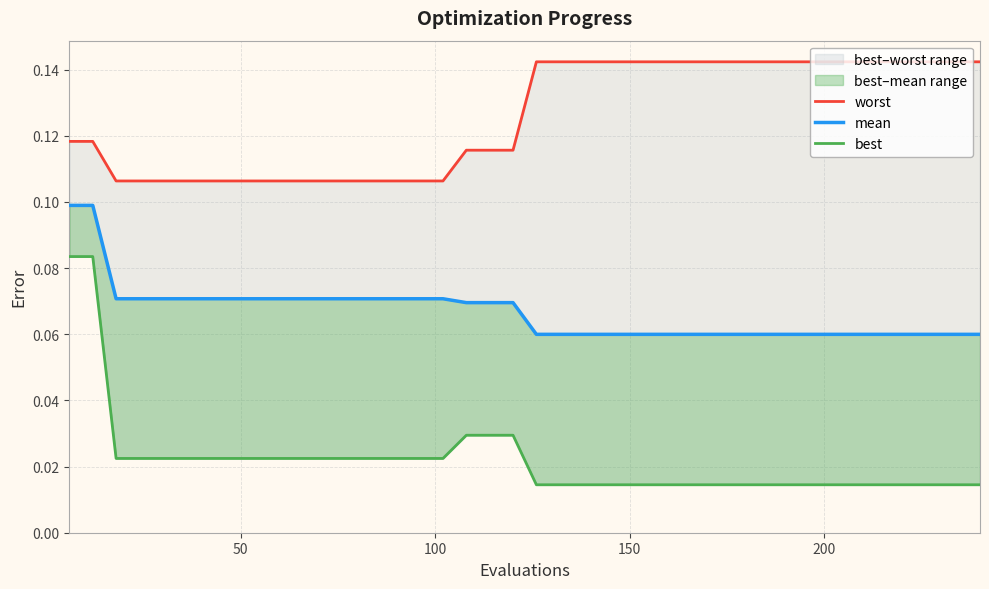

At how many categories does at least one series exceed 0?

40